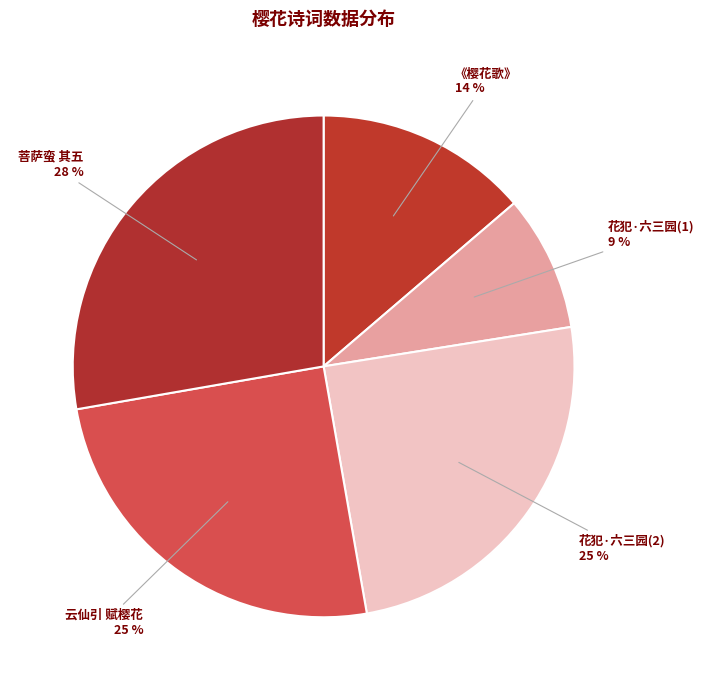

How many slices are in this pie chart?

5